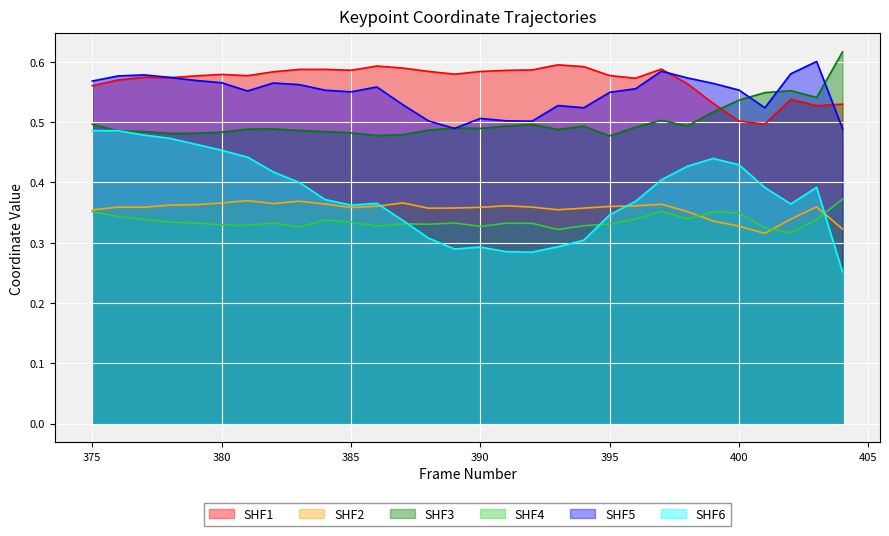

What is the total value across all series at 401?

2.6